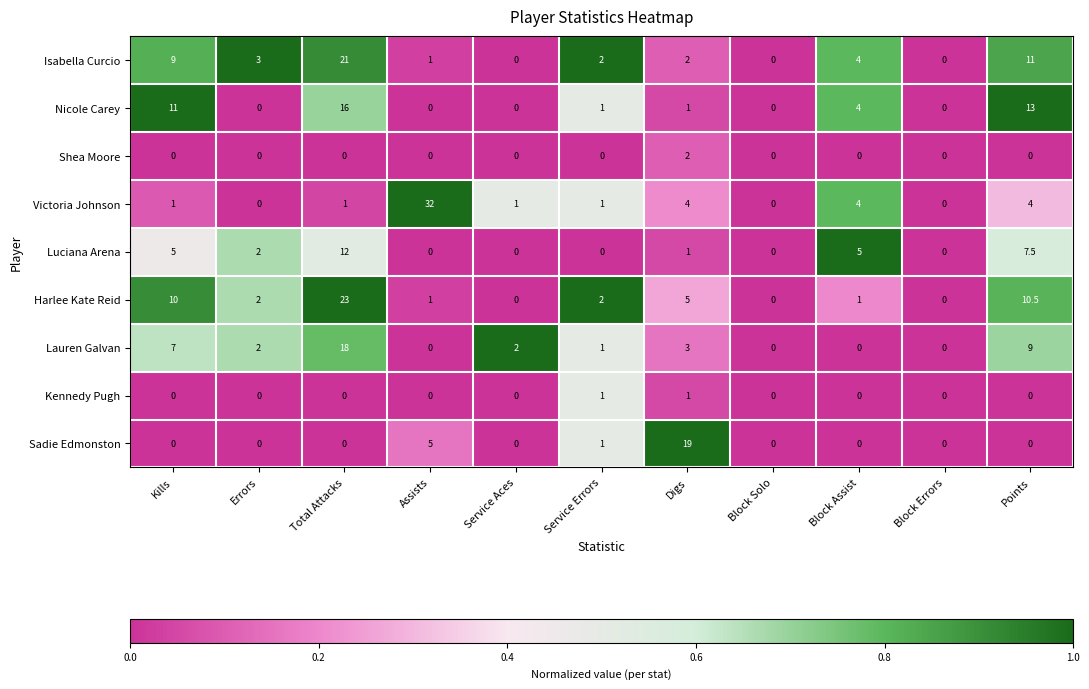

How many distinct data groups are displayed?

9